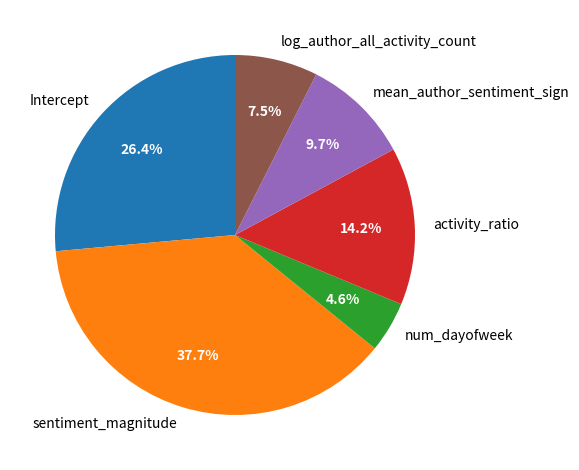

Does log_author_all_activity_count account for over 50% of the chart?

No